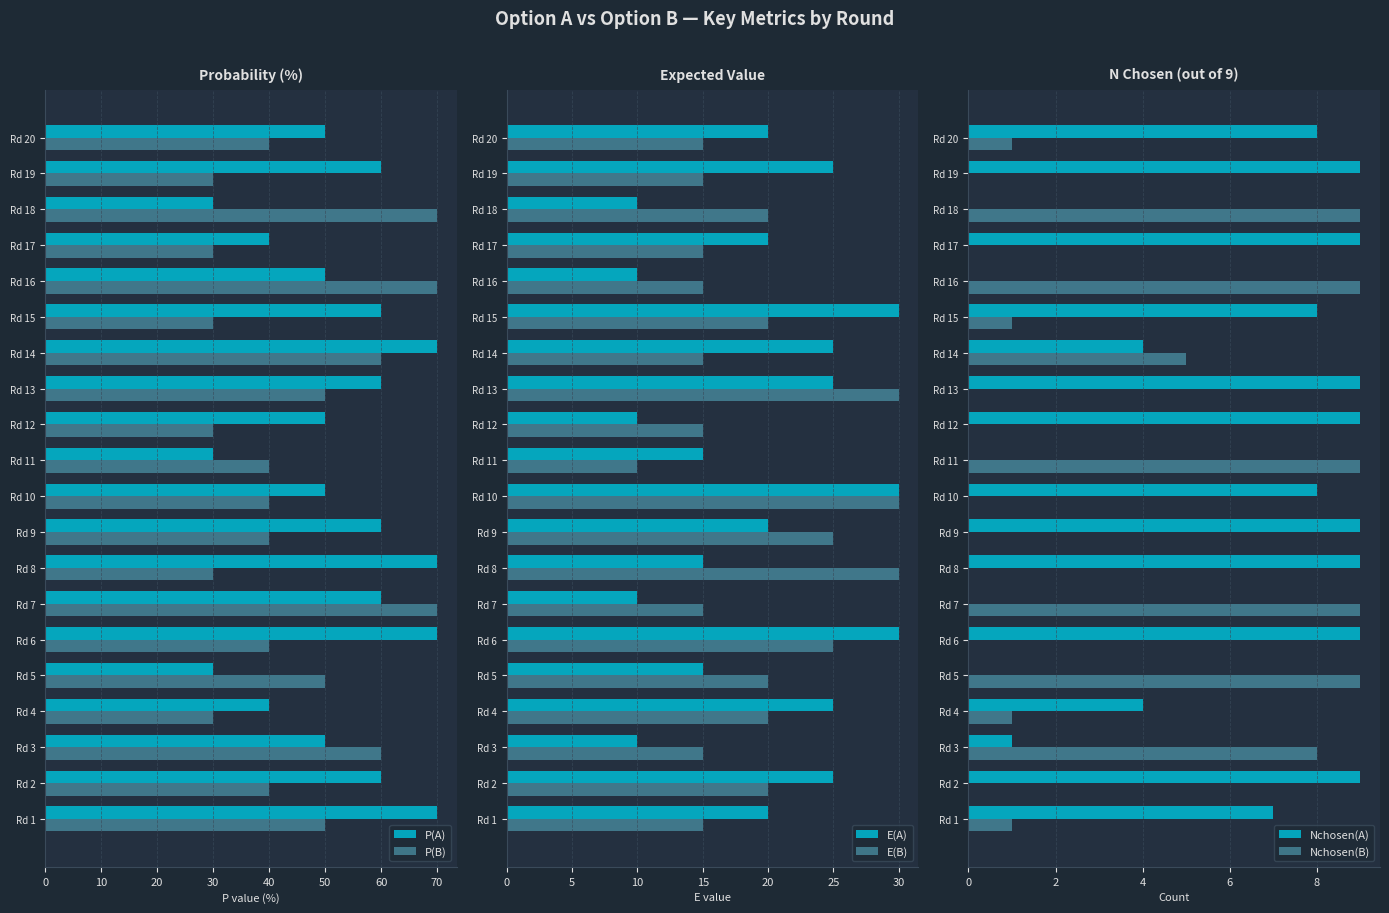

At which label does E(B) reach its minimum?

Rd 11